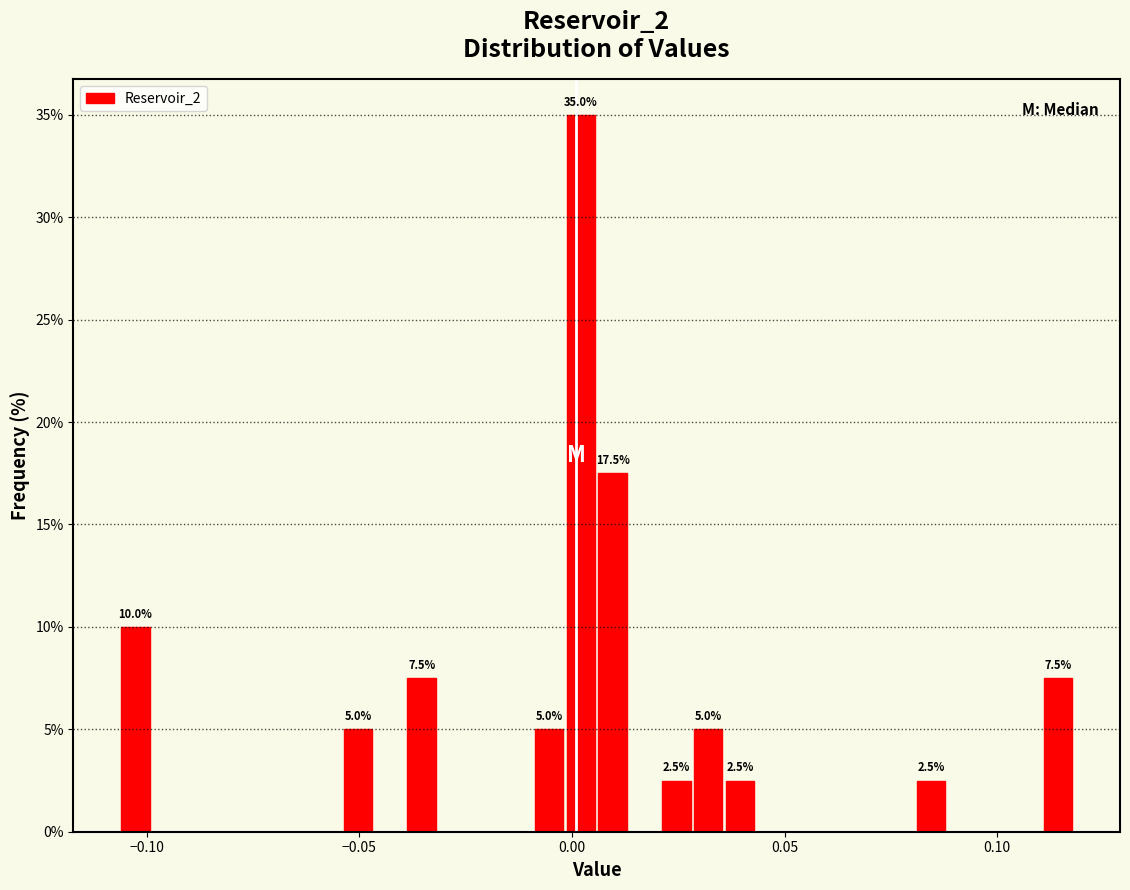

Read against the x-axis, roughly where is the centre of the tallest bar?

0.000